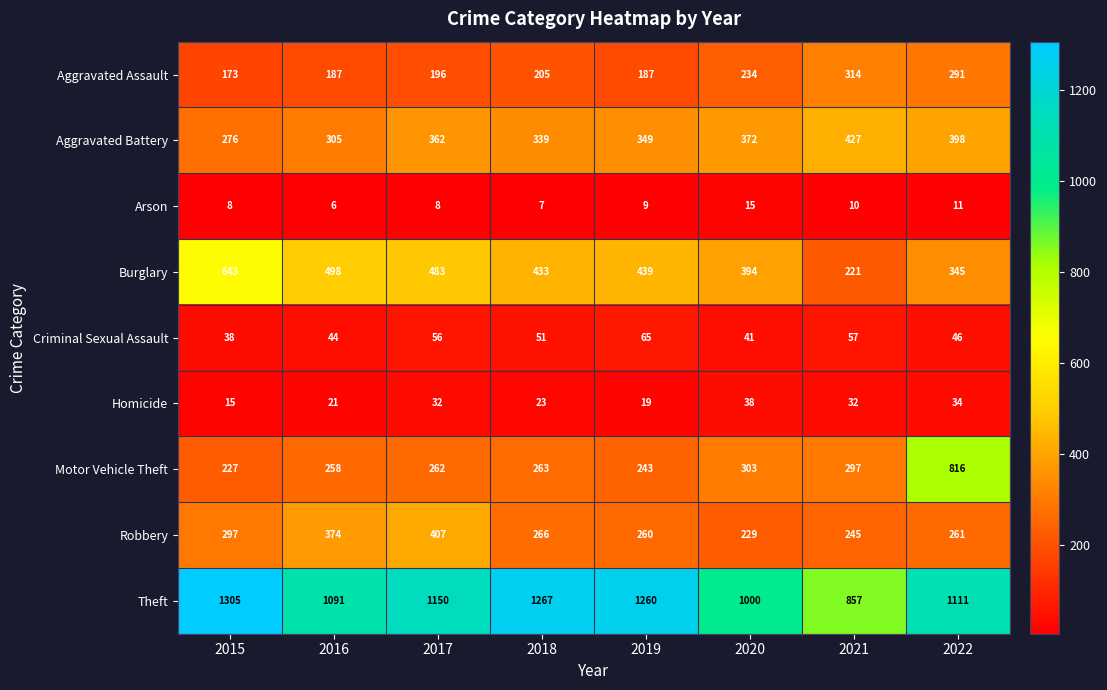

Is it true that Aggravated Assault equals 331 at 2016?

False